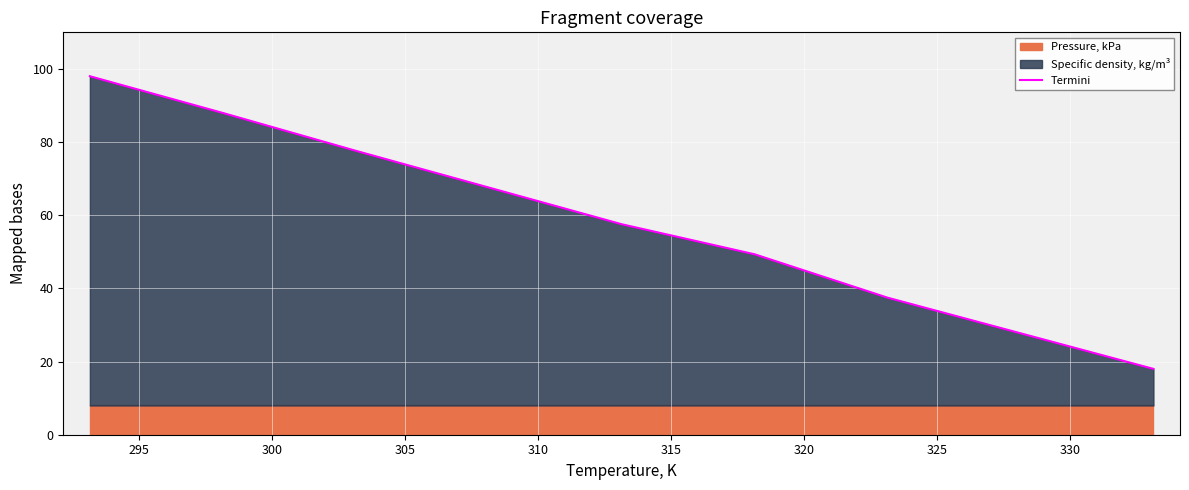

What is the lowest value of the Termini series?

18.0